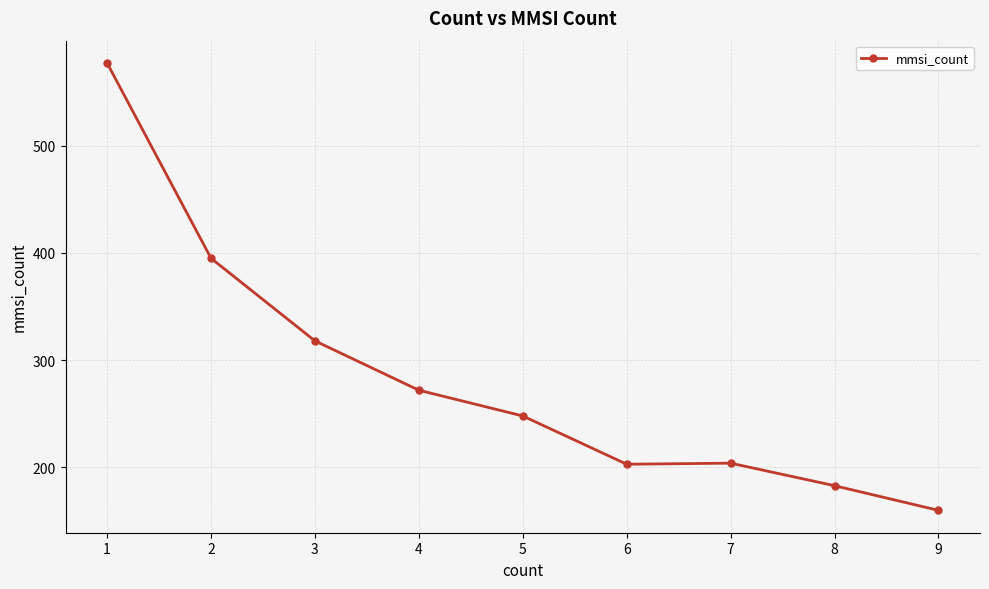

Approximately how many times larger is the value at 4 compared to 9?

1.7